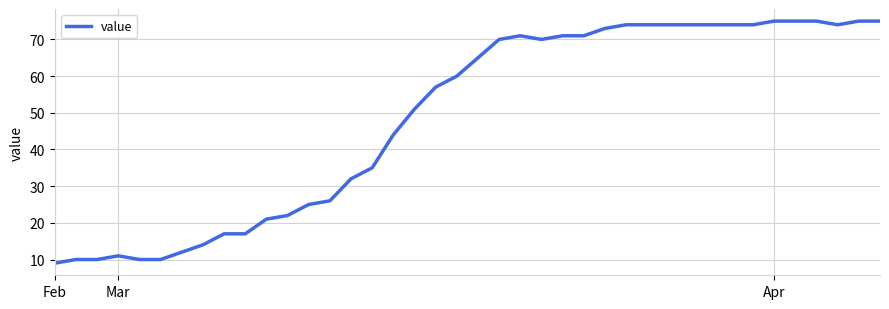

What is the average value?

49